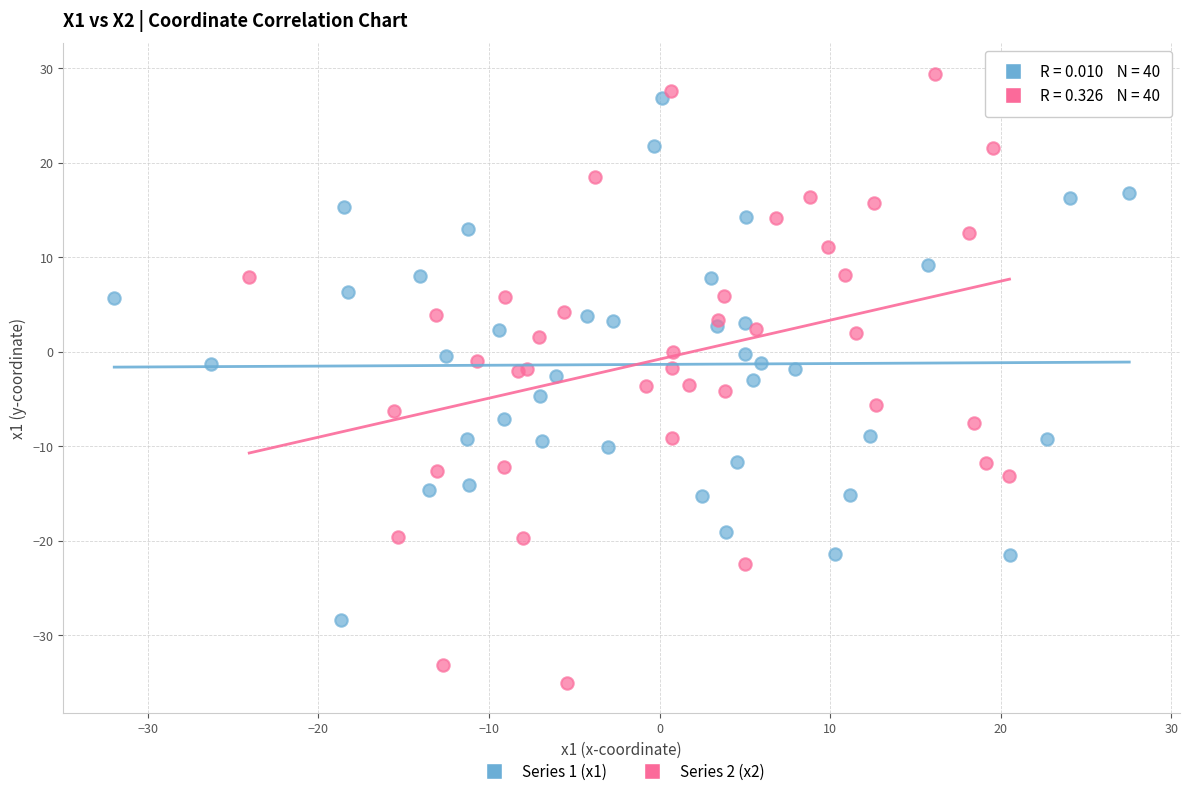

Which series has the largest Y range (max minus min)?

Series 2 (x2)